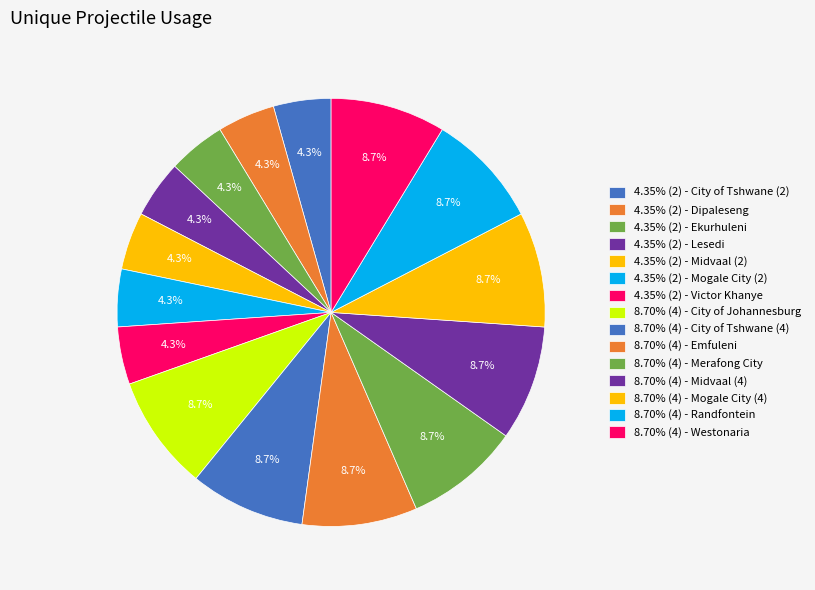

To the nearest percent, what is the average slice percentage?

7%